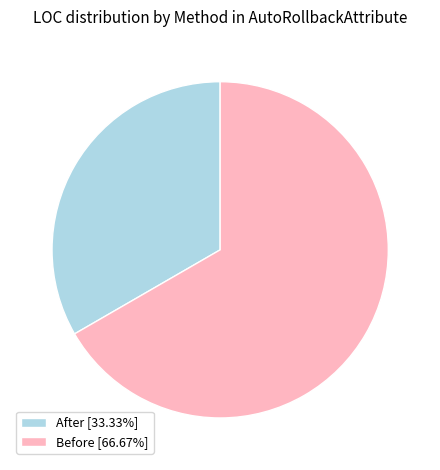

Count the number of slices in the pie.

2